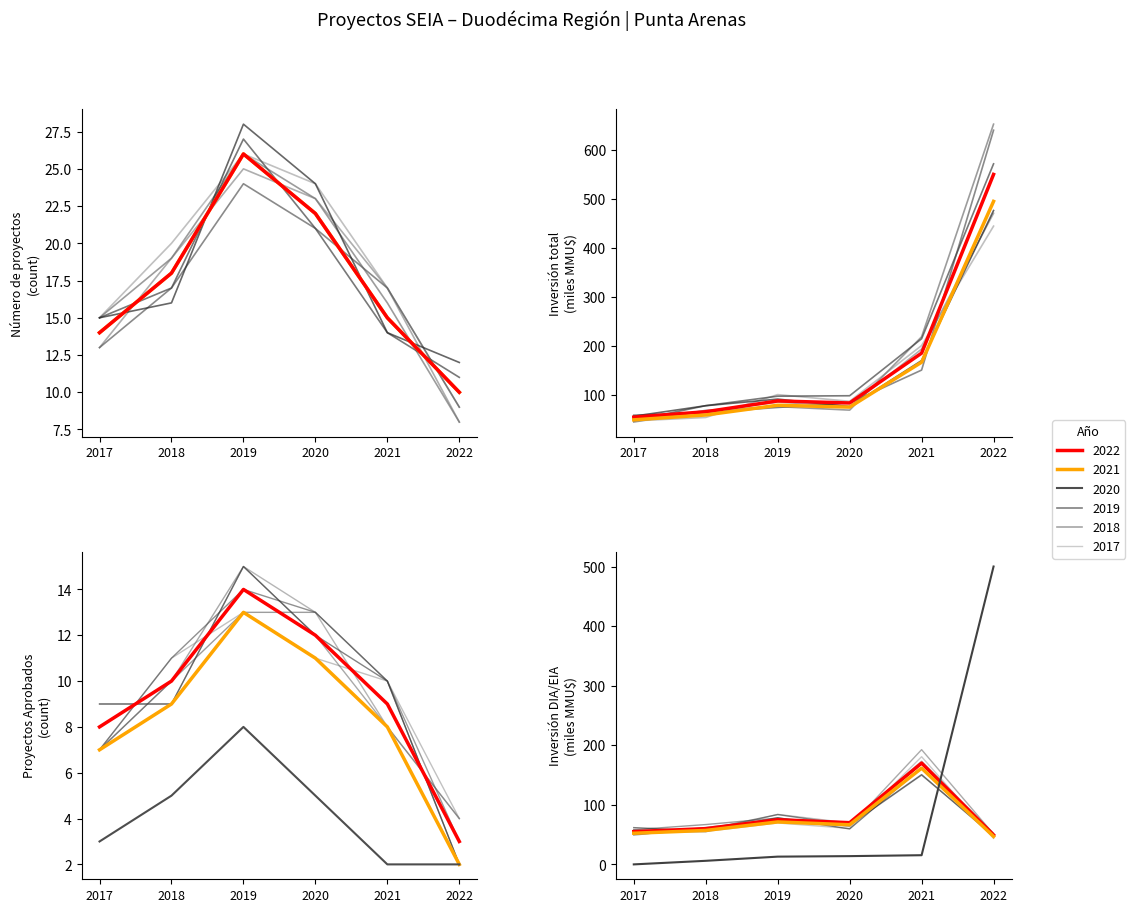

Which category has the lowest value across all series?

2017